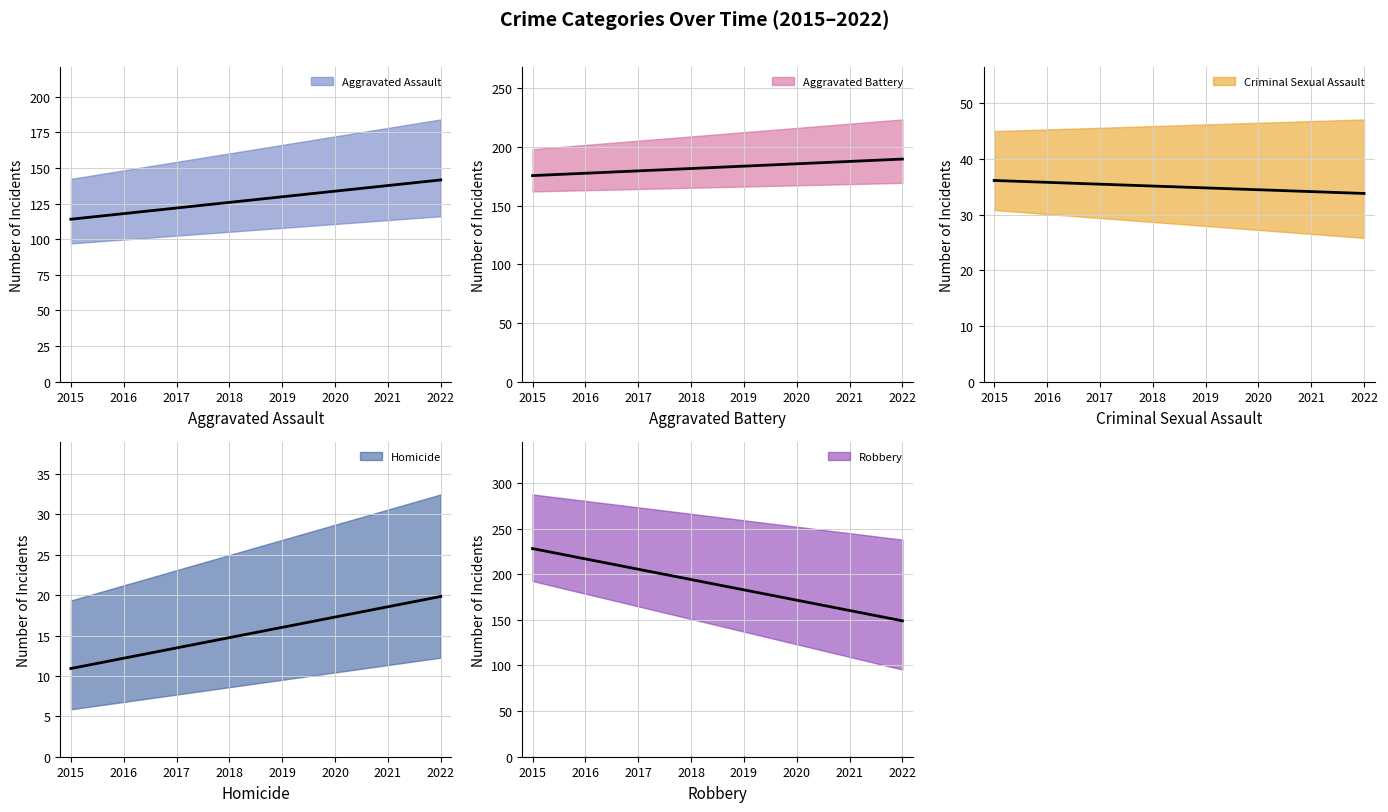

List the series in order of their peak value, highest first.

Robbery, Aggravated Battery, Aggravated Assault, Criminal Sexual Assault, Homicide